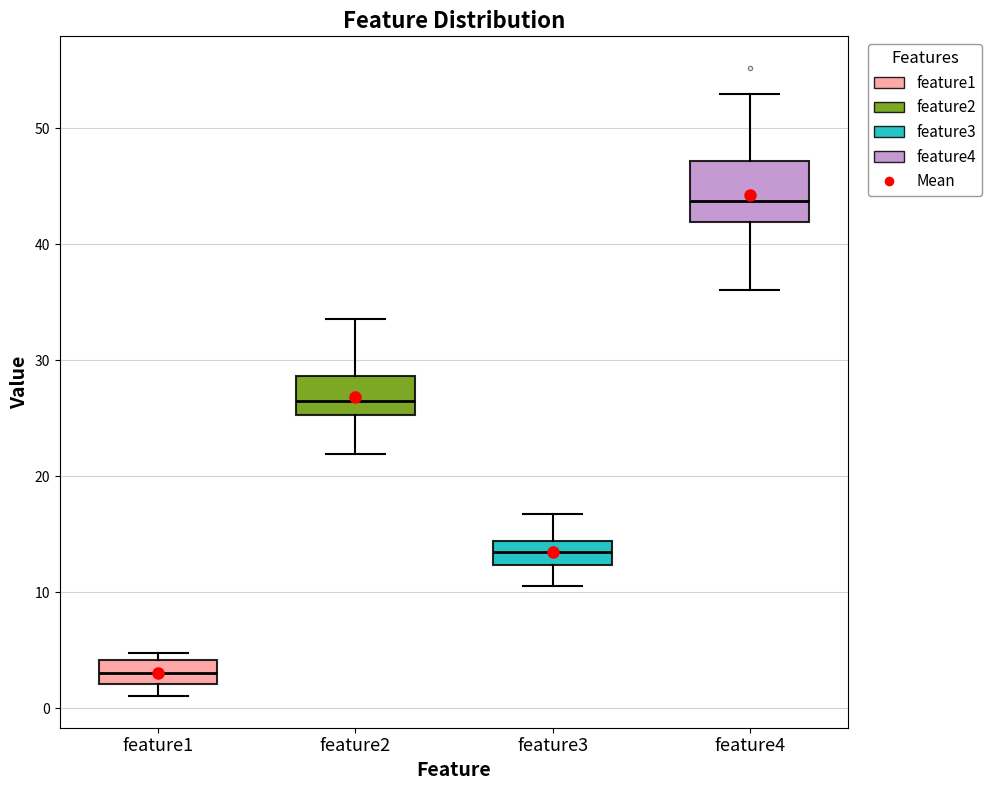

Where does the upper whisker of the box for feature4 end on the y-axis? The values are not printed on the chart, so give them approximately, as read against the axis.

53